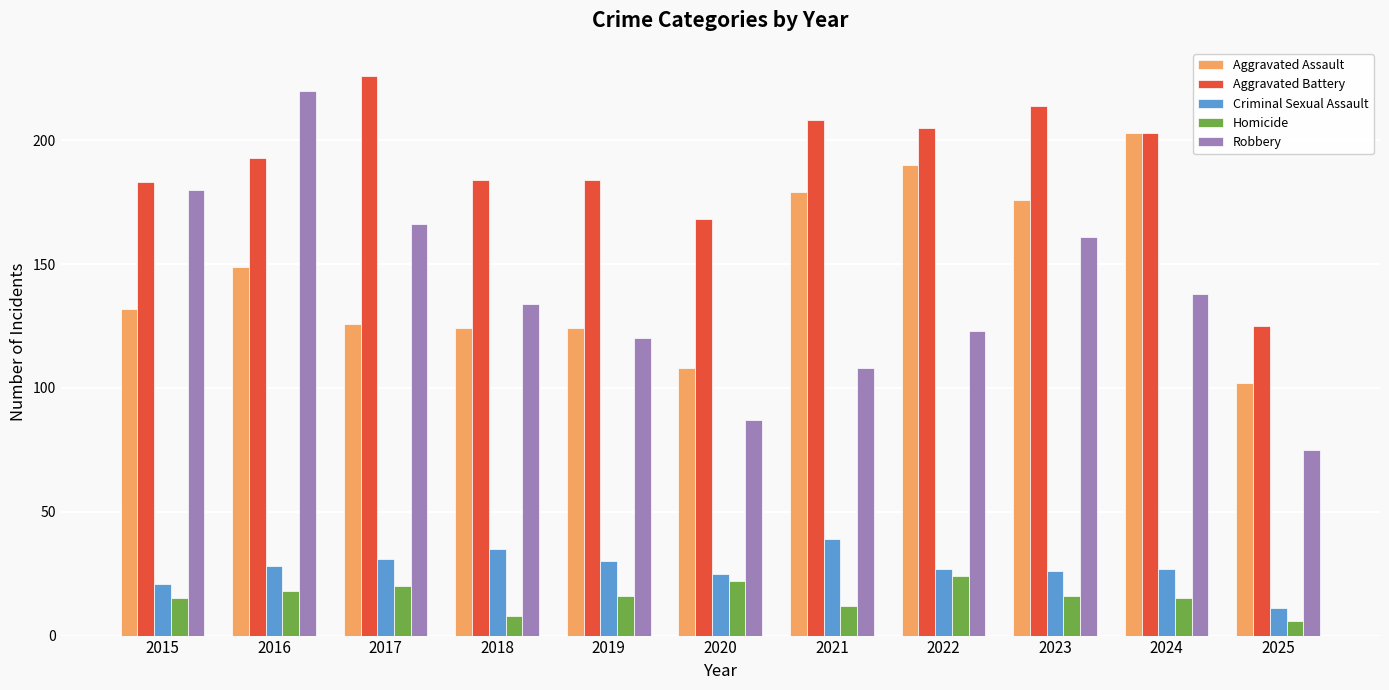

Reading left to right, list all the values displayed in this chart.

Aggravated Assault: 132	149	126	124	124	108	179	190	176	203	102
Aggravated Battery: 183	193	226	184	184	168	208	205	214	203	125
Criminal Sexual Assault: 21	28	31	35	30	25	39	27	26	27	11
Homicide: 15	18	20	8	16	22	12	24	16	15	6
Robbery: 180	220	166	134	120	87	108	123	161	138	75